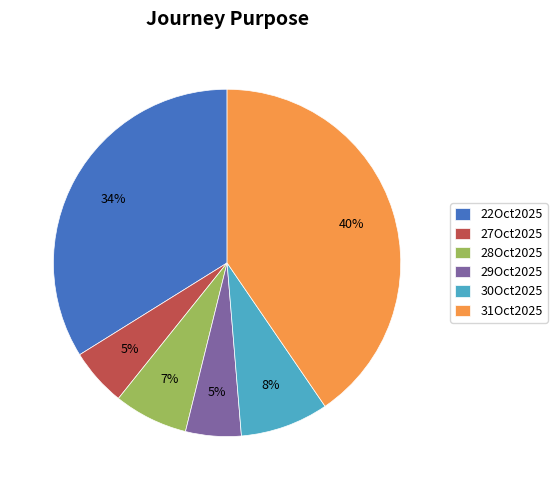

How many segments does this pie chart have?

6